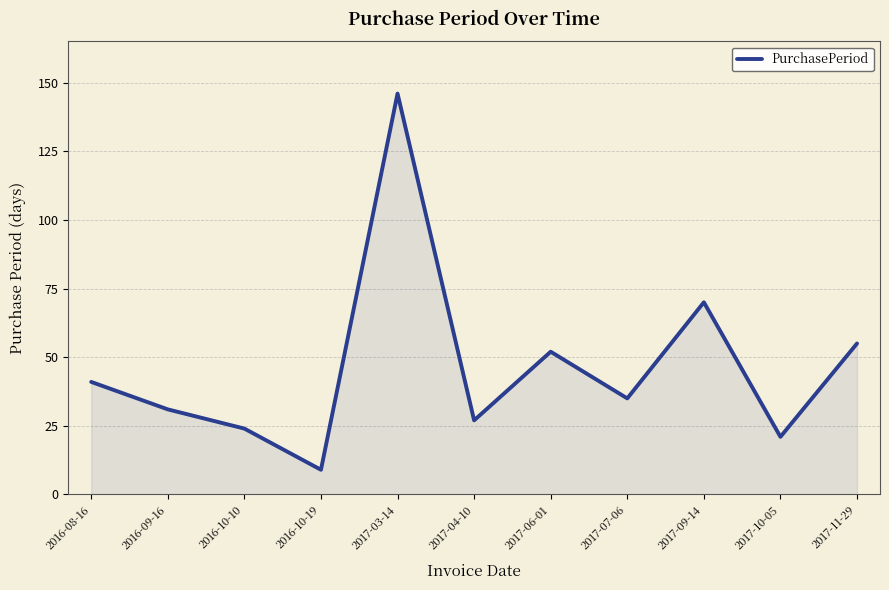

What is the change in value from 2016-10-19 to 2017-07-06?

+26